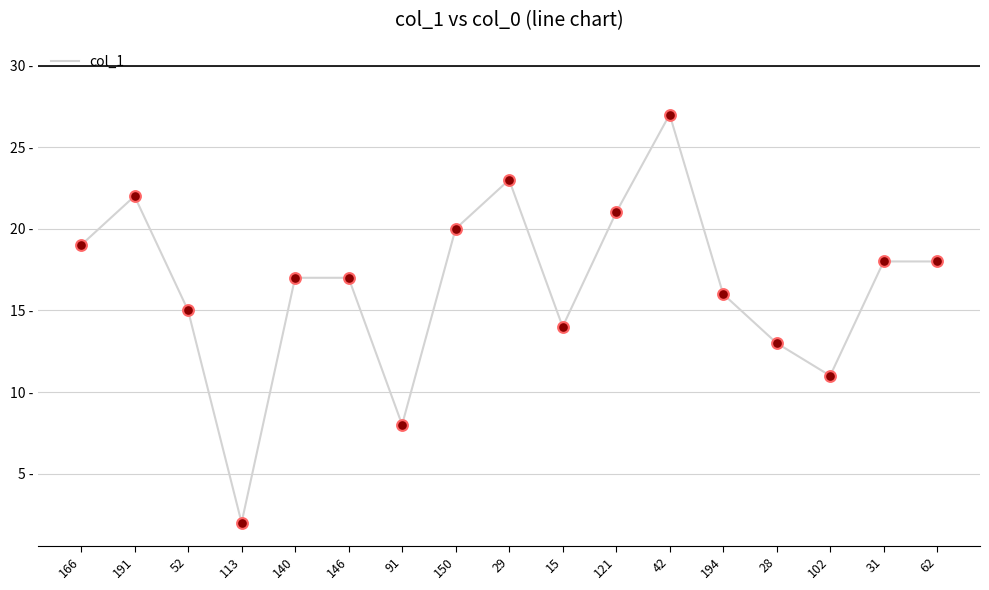

Approximately how many times larger is the value at 150 compared to 62?

1.1